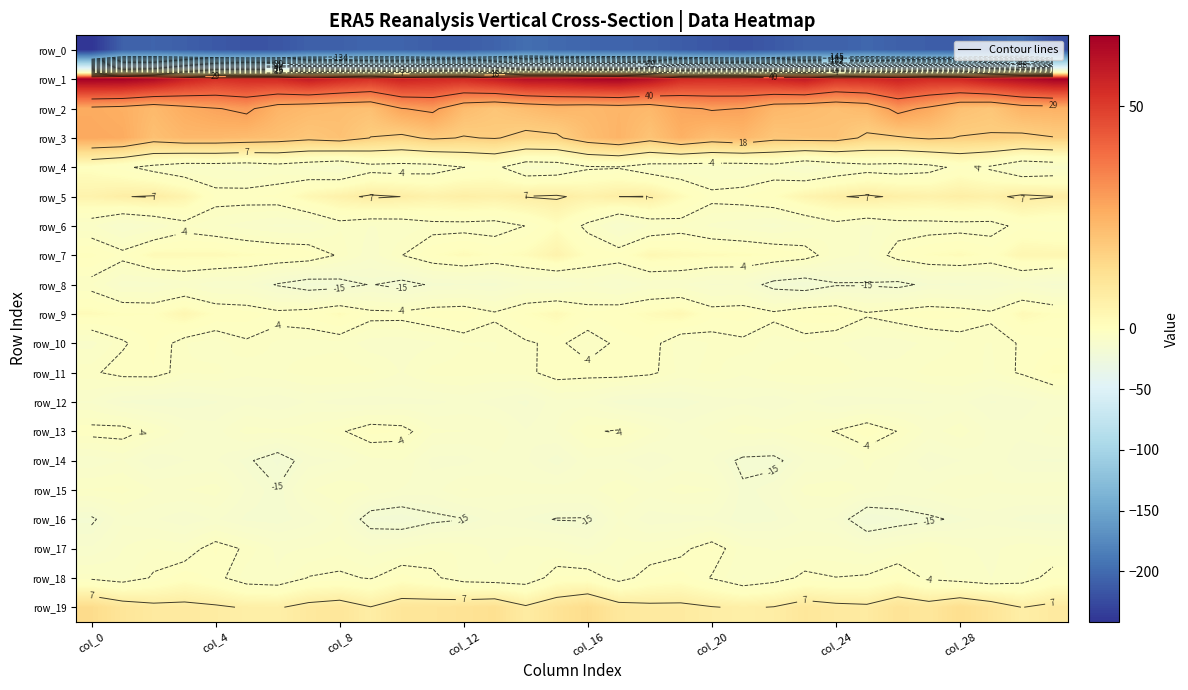

What is the sum of the row_19 values at 22 and 27?

17.1